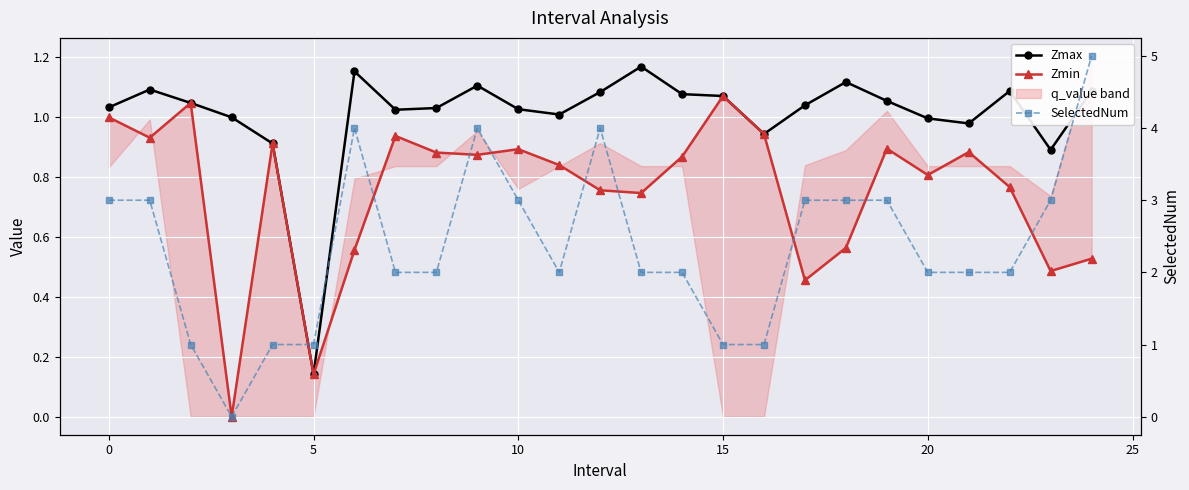

What is the average value of the Zmax series?

1.0